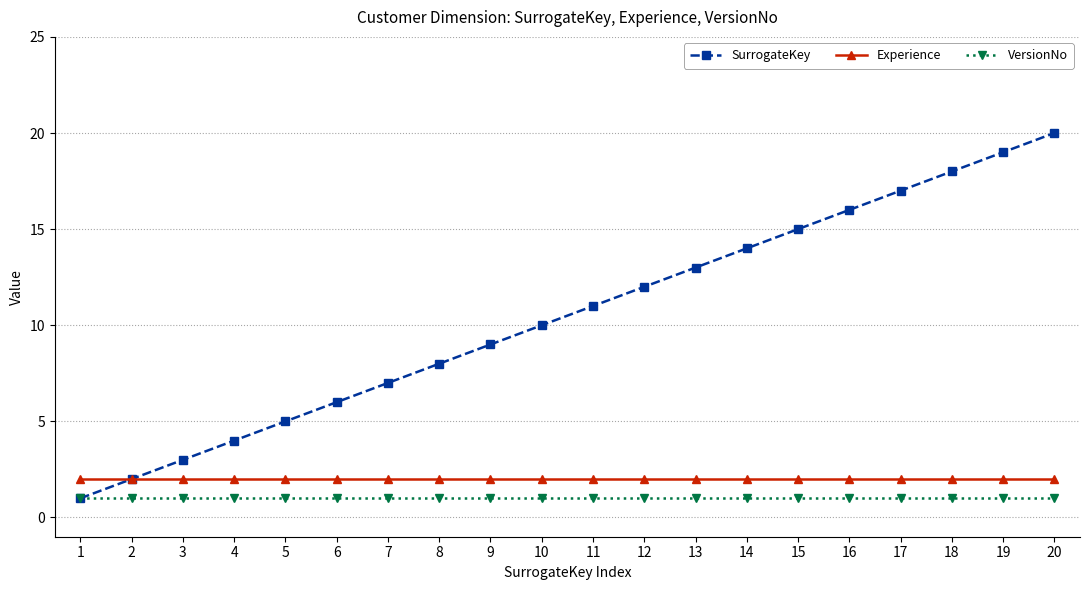

True or false: VersionNo and Experience intersect in this chart.

False